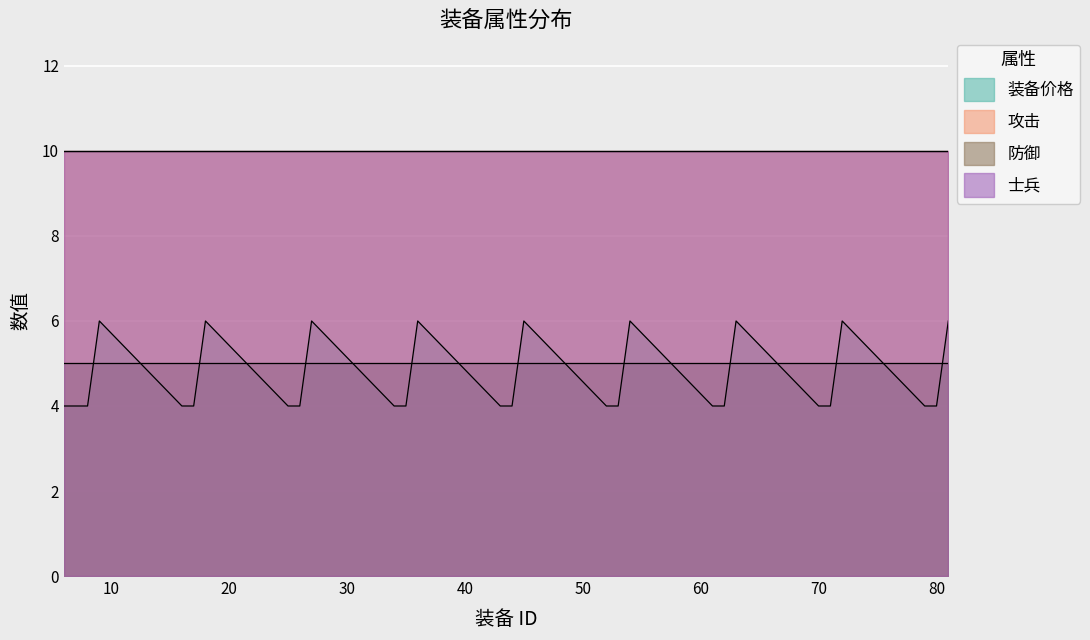

Which series has the largest total across all categories?

攻击